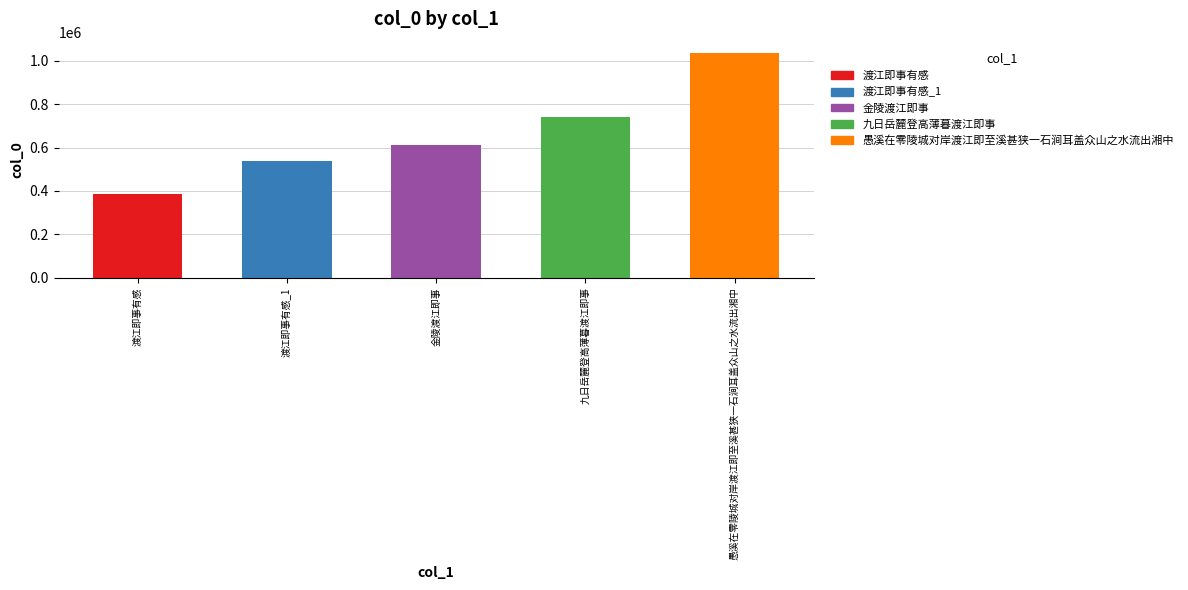

At which label is the value closest to 712426?

九日岳麓登高薄暮渡江即事